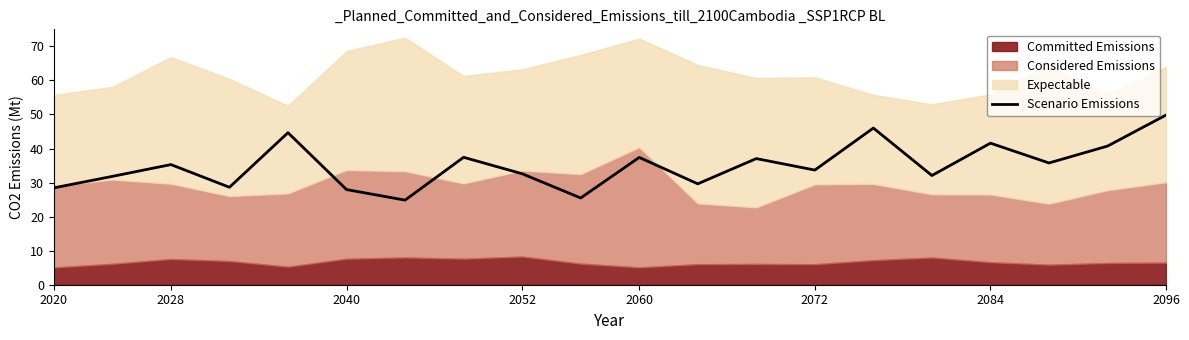

What is the minimum value for Scenario Emissions?

24.8